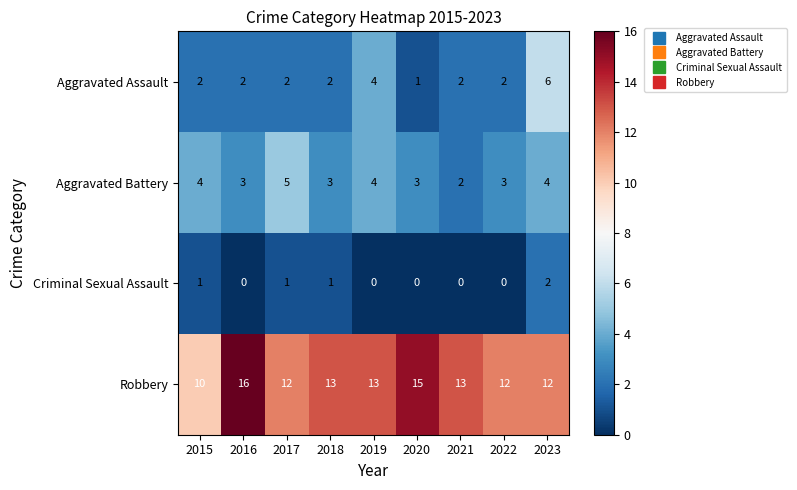

At which category is the sum across all series the highest?

2023